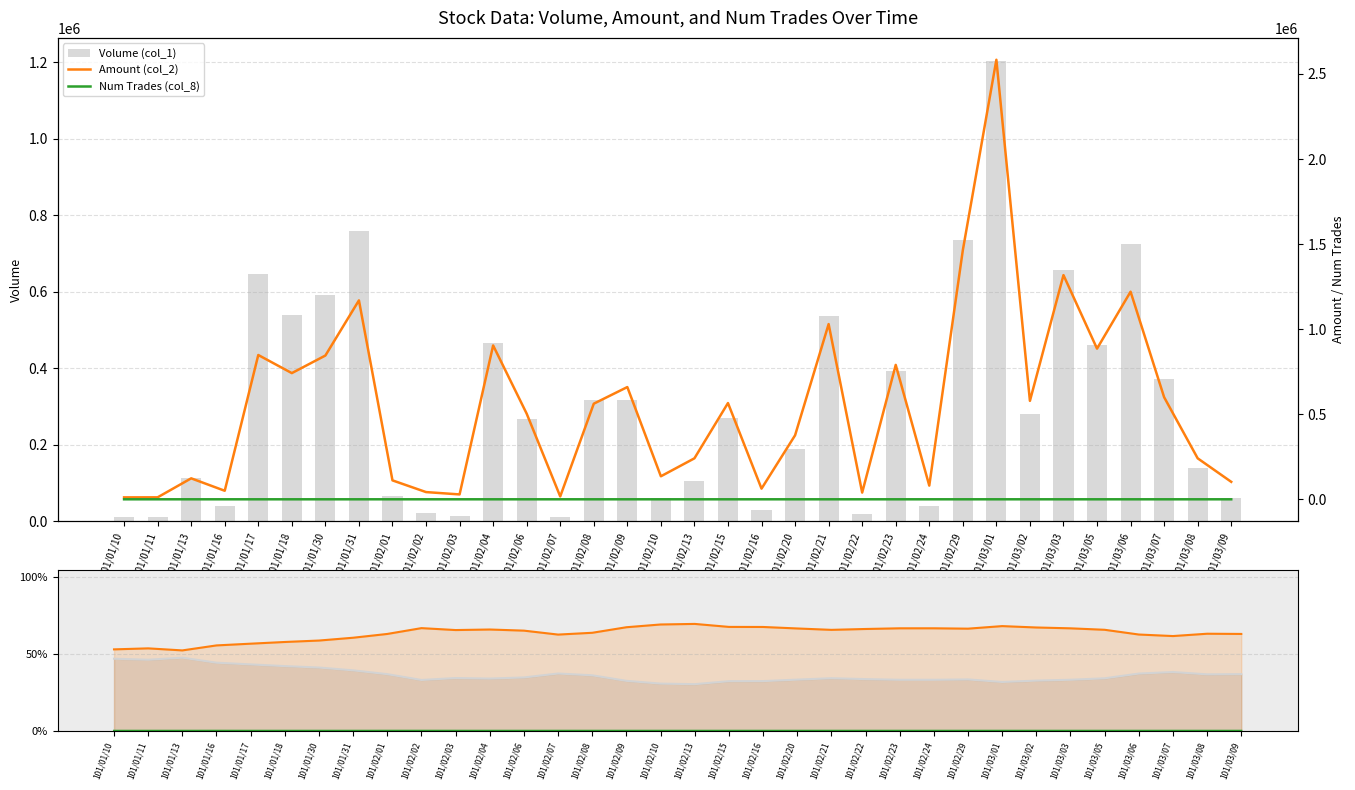

Reading left to right, list all the values displayed in this chart.

Volume (col_1): 101/01/10=46.9	101/01/11=46.3	101/01/13=47.6	101/01/16=44.4	101/01/17=43.2	101/01/18=42.1	101/01/30=41.2	101/01/31=39.4	101/02/01=36.9	101/02/02=33.1	101/02/03=34.4	101/02/04=34.0	101/02/06=34.7	101/02/07=37.3	101/02/08=36.1	101/02/09=32.5	101/02/10=30.7	101/02/13=30.4	101/02/15=32.3	101/02/16=32.4	101/02/20=33.3	101/02/21=34.2	101/02/22=33.7	101/02/23=33.2	101/02/24=33.2	101/02/29=33.5	101/03/01=31.8	101/03/02=32.7	101/03/03=33.2	101/03/05=34.2	101/03/06=37.3	101/03/07=38.3	101/03/08=36.8	101/03/09=36.9
Amount (col_2): 101/01/10=53.0	101/01/11=53.7	101/01/13=52.4	101/01/16=55.6	101/01/17=56.8	101/01/18=57.9	101/01/30=58.8	101/01/31=60.6	101/02/01=63.1	101/02/02=66.9	101/02/03=65.6	101/02/04=66.0	101/02/06=65.2	101/02/07=62.7	101/02/08=63.9	101/02/09=67.5	101/02/10=69.3	101/02/13=69.6	101/02/15=67.7	101/02/16=67.6	101/02/20=66.7	101/02/21=65.8	101/02/22=66.3	101/02/23=66.8	101/02/24=66.8	101/02/29=66.5	101/03/01=68.2	101/03/02=67.3	101/03/03=66.8	101/03/05=65.8	101/03/06=62.7	101/03/07=61.7	101/03/08=63.2	101/03/09=63.1
Num Trades (col_8): 101/01/10=0.0	101/01/11=0.0	101/01/13=0.0	101/01/16=0.0	101/01/17=0.0	101/01/18=0.0	101/01/30=0.0	101/01/31=0.0	101/02/01=0.0	101/02/02=0.0	101/02/03=0.0	101/02/04=0.0	101/02/06=0.0	101/02/07=0.0	101/02/08=0.0	101/02/09=0.0	101/02/10=0.0	101/02/13=0.0	101/02/15=0.0	101/02/16=0.0	101/02/20=0.0	101/02/21=0.0	101/02/22=0.0	101/02/23=0.0	101/02/24=0.0	101/02/29=0.0	101/03/01=0.0	101/03/02=0.0	101/03/03=0.0	101/03/05=0.0	101/03/06=0.0	101/03/07=0.0	101/03/08=0.0	101/03/09=0.0